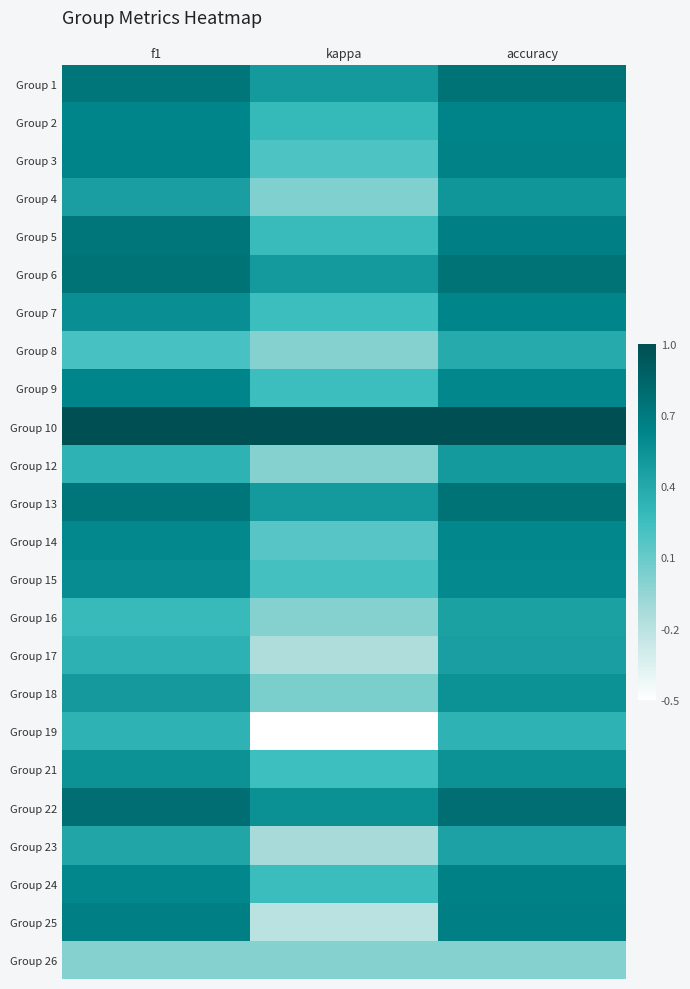

At which category is the sum across all series the highest?

accuracy